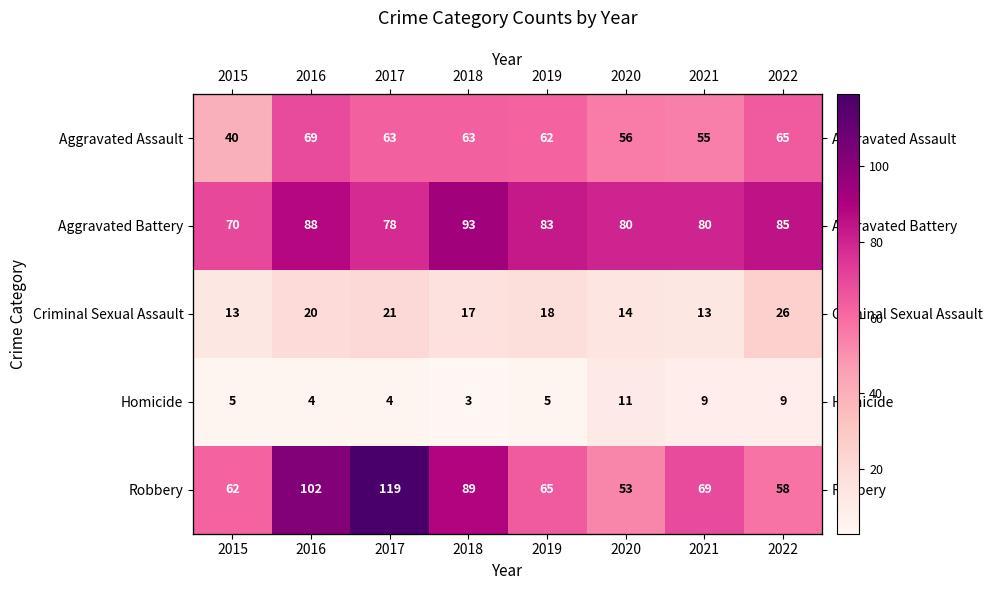

Between 2016 and 2017, which is larger?

2016